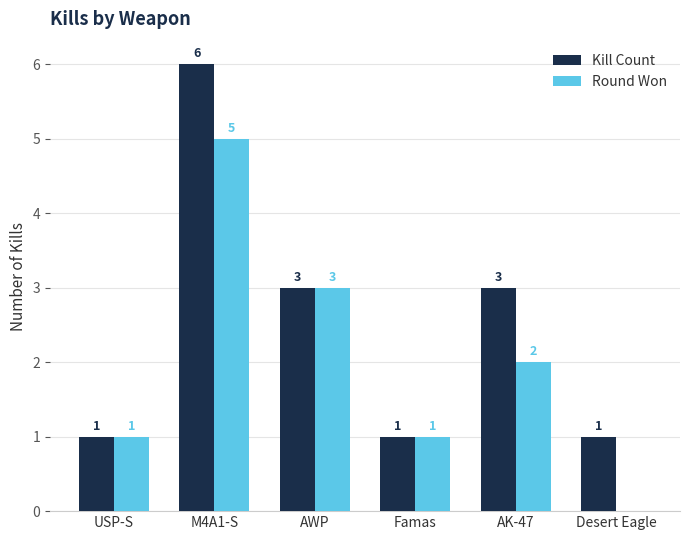

What is the total value across all series at USP-S?

2